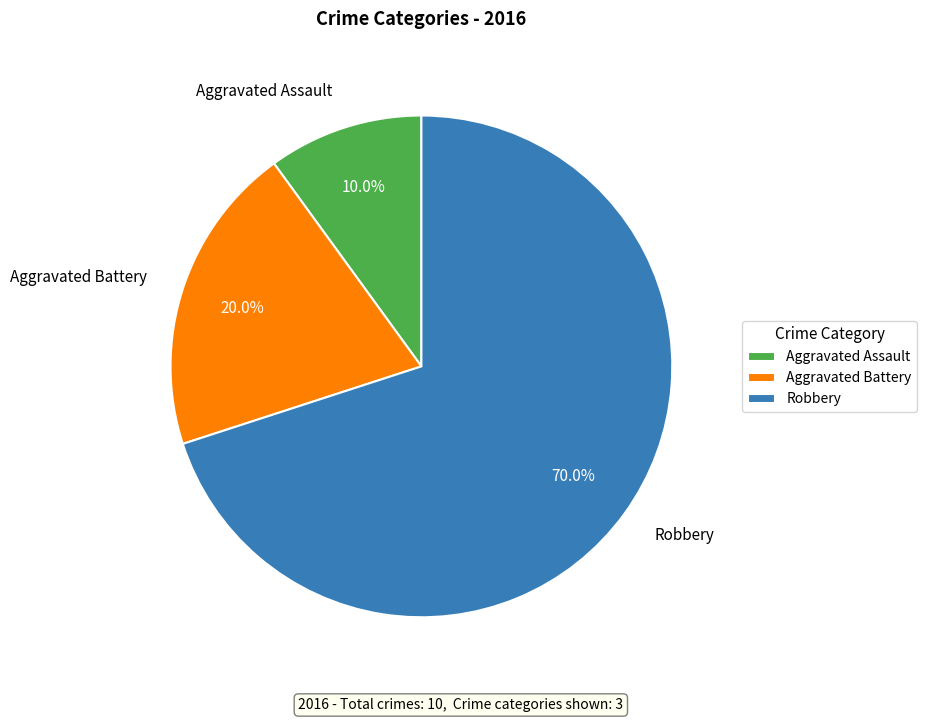

What percentage do Aggravated Assault and Robbery together represent?

80.0%